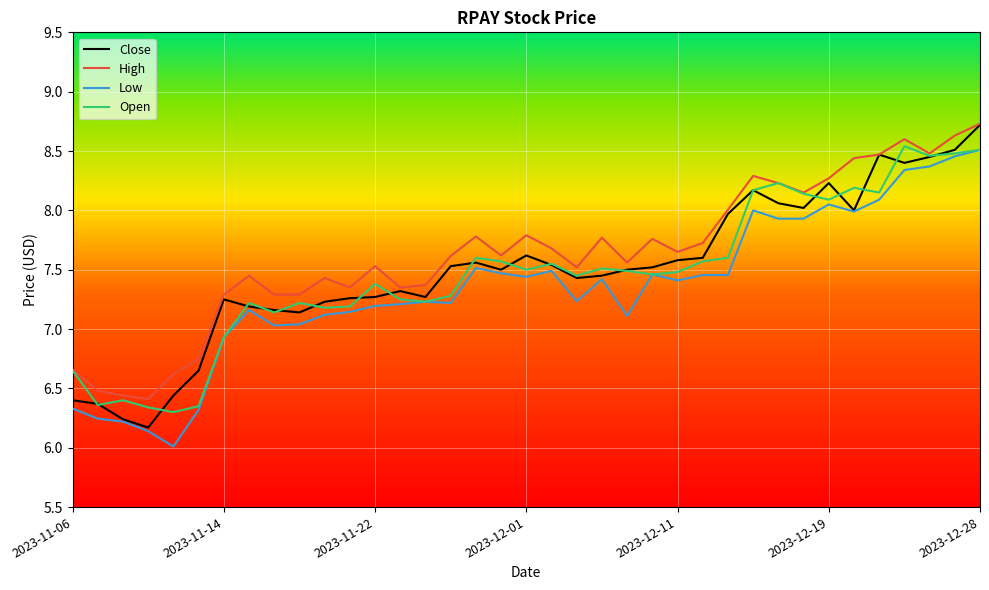

True or false: Low and High intersect in this chart.

False